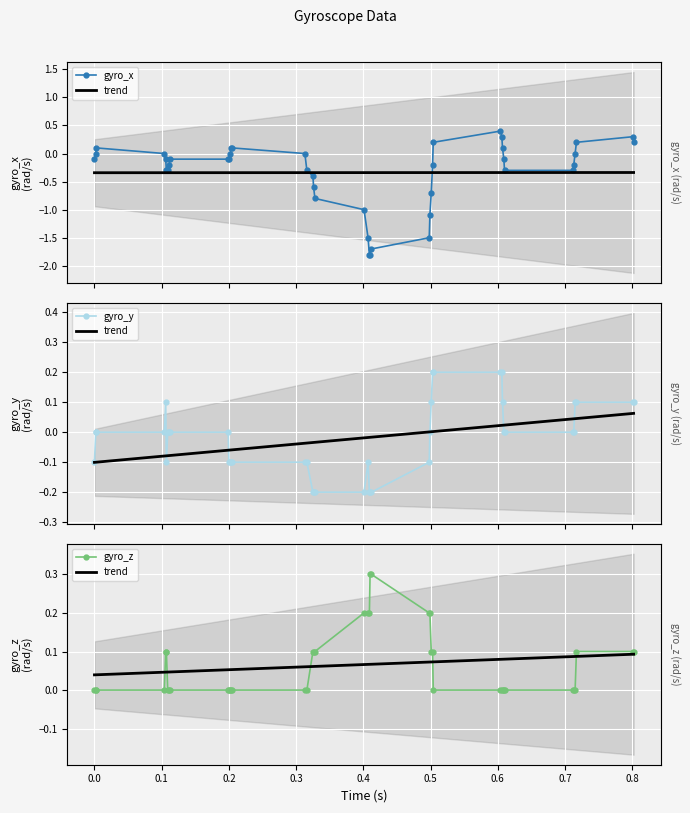

Which category has the lowest value across all series?

0.409